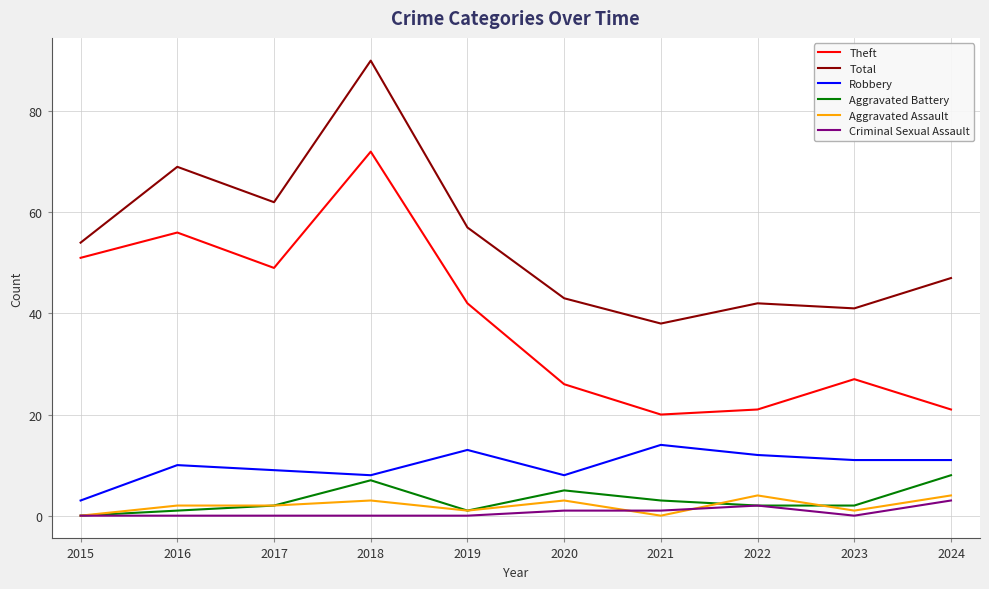

At which category does Total reach its first local valley?

2017